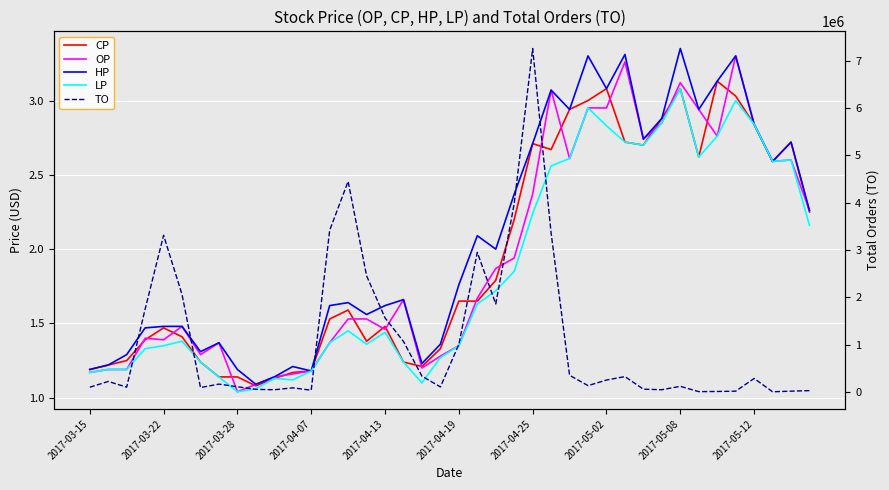

True or false: HP and TO cross at least once.

False